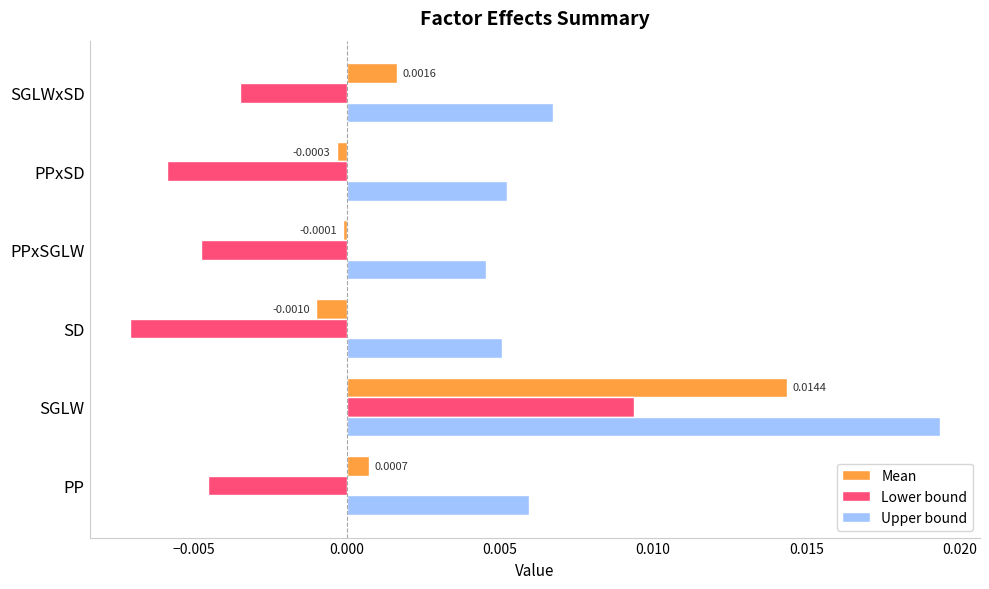

Rank the categories by Lower bound value from lowest to highest.

SD, PPxSD, PPxSGLW, PP, SGLWxSD, SGLW